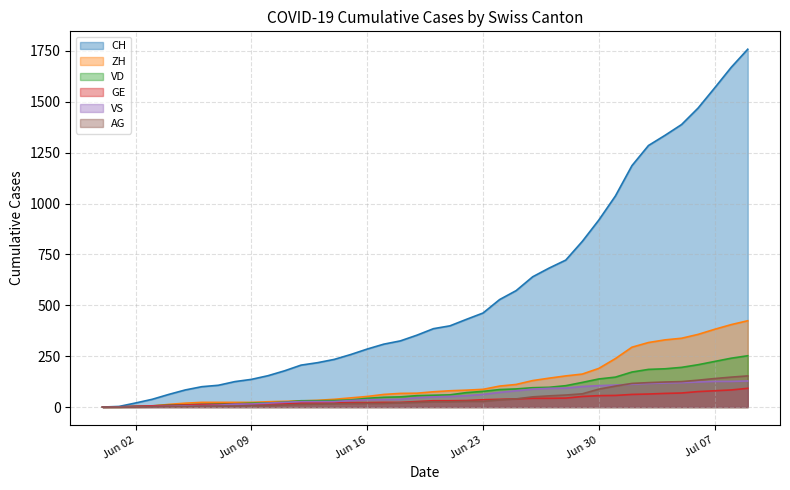

True or false: GE has a value of 9 at 2020-06-24.

False